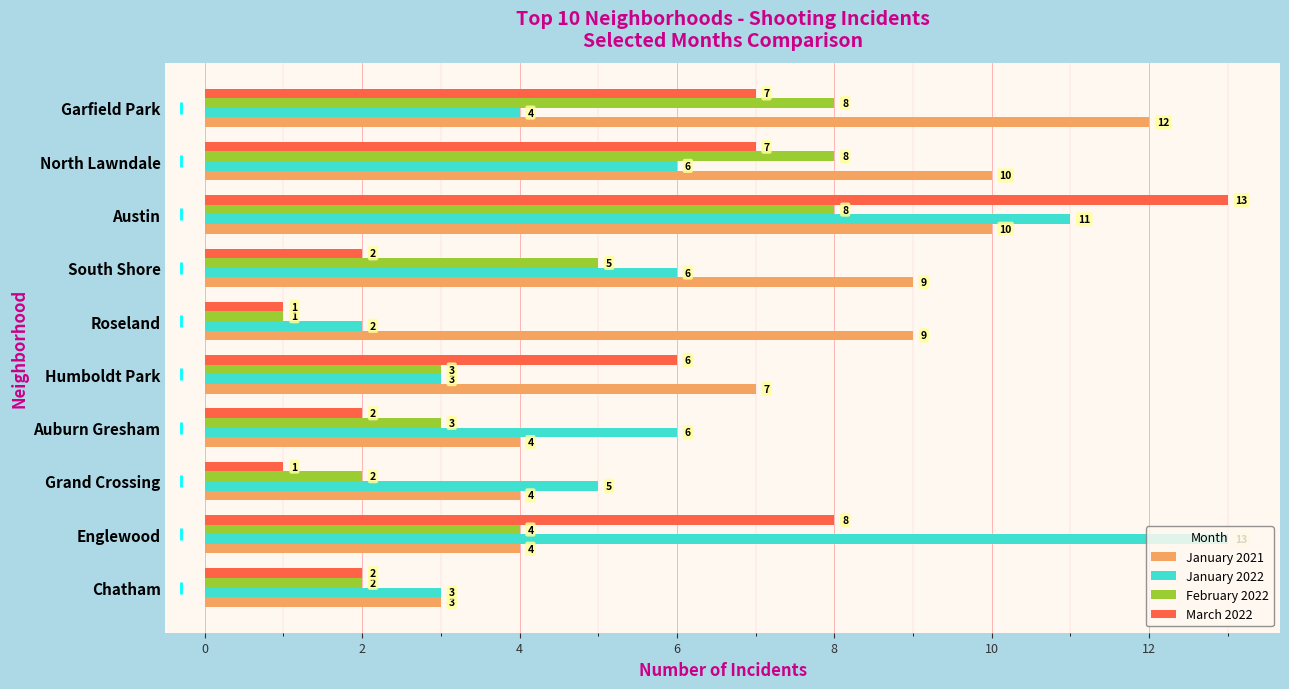

What is the sum of all March 2022 values?

49